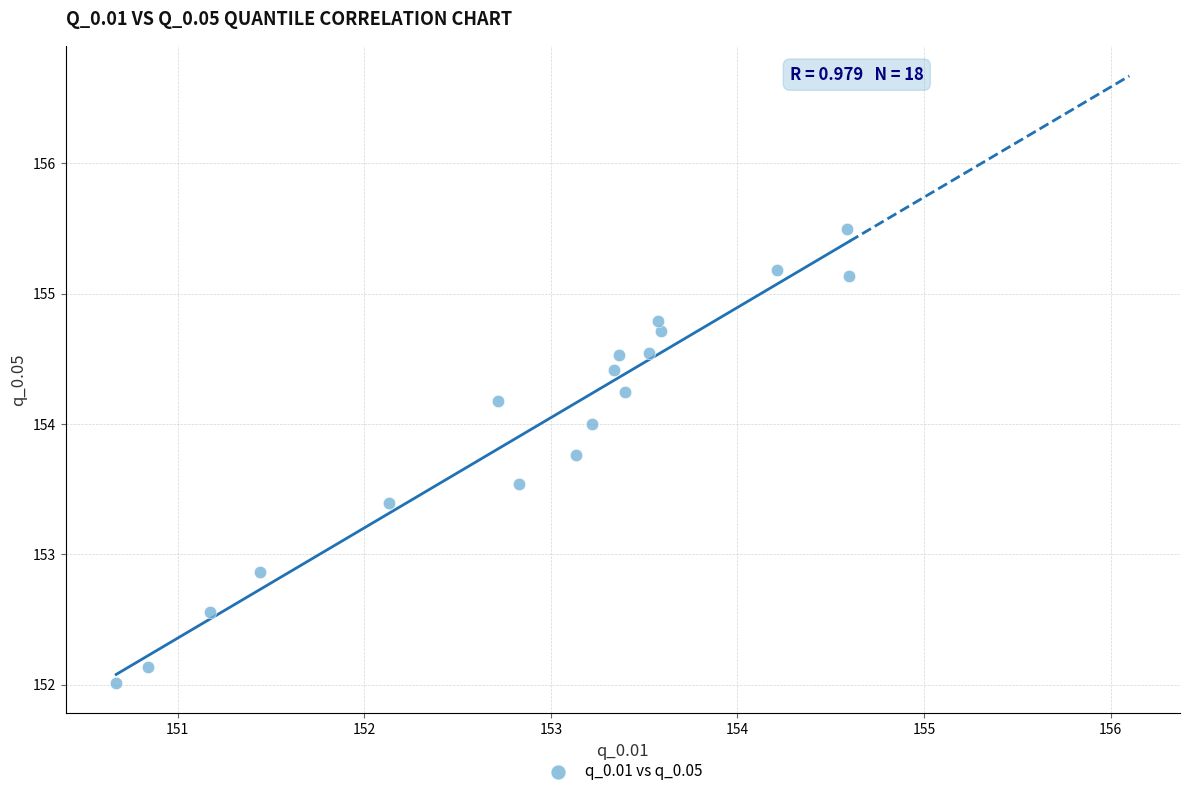

What Y value in the scatter plot is closest to 153?

152.9